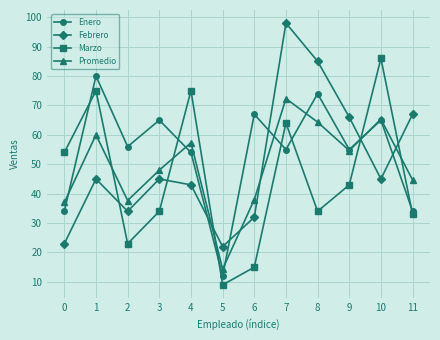

Is this an area chart (filled region under the line)?

No